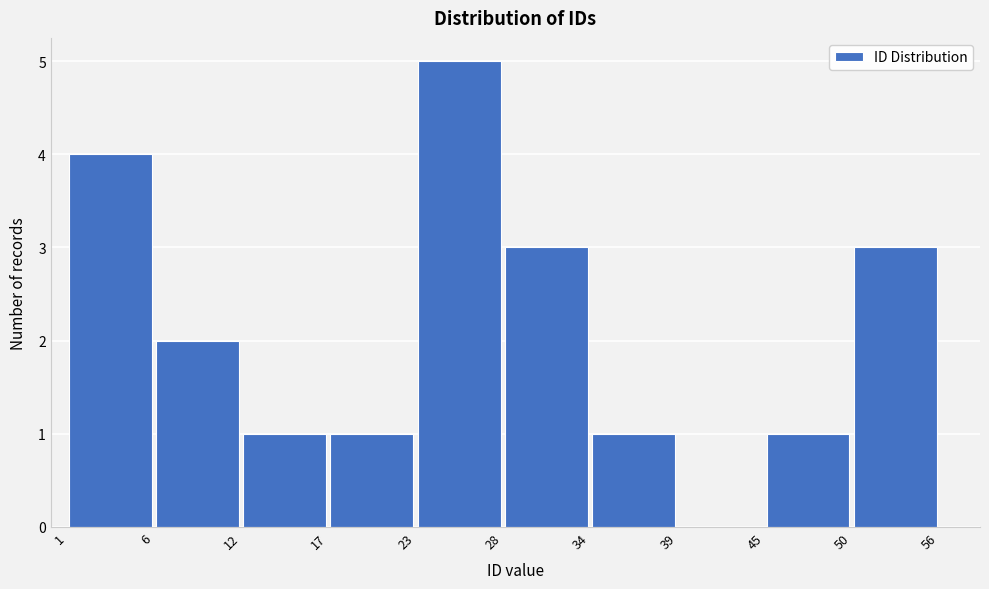

Reading left to right, list every bar in this chart as the range it spans on the x-axis followed by its height. The values are not printed on the chart, so give them approximately, as read against the axis.

1 to 6: 4
6 to 12: 2
12 to 17: 1
17 to 23: 1
23 to 28: 5
28 to 34: 3
34 to 39: 1
39 to 45: 0
45 to 50: 1
50 to 56: 3